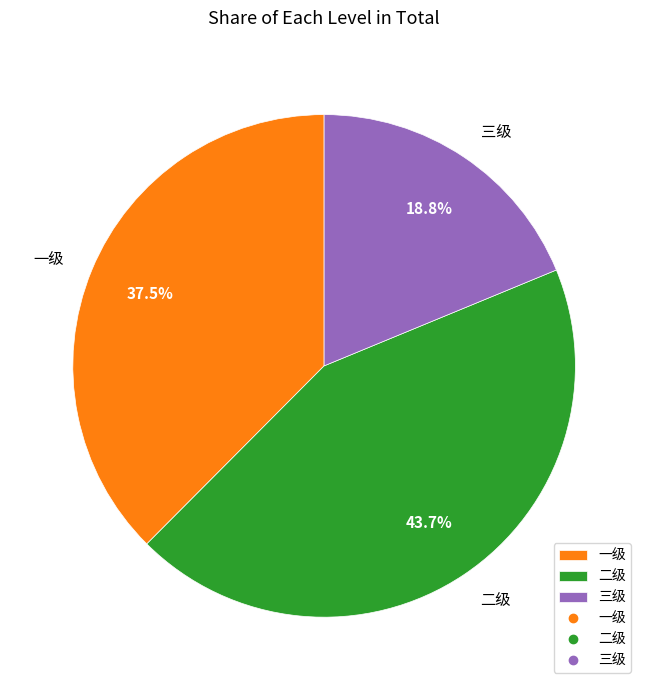

To the nearest percent, what portion does 三级 represent?

19%